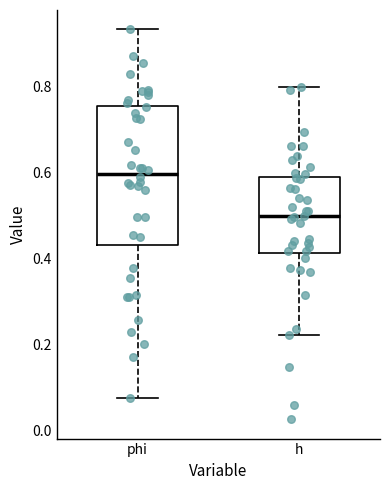

Reading left to right, transcribe this box plot: for each box, give where its median line is, the range the box spans, and where its two whiskers end, as read against the y-axis. The values are not printed on the chart, so give them approximately, as read against the axis.

phi: median 0.60, box 0.44 to 0.76, whiskers 0.08 to 0.94
h: median 0.50, box 0.42 to 0.58, whiskers 0.22 to 0.80